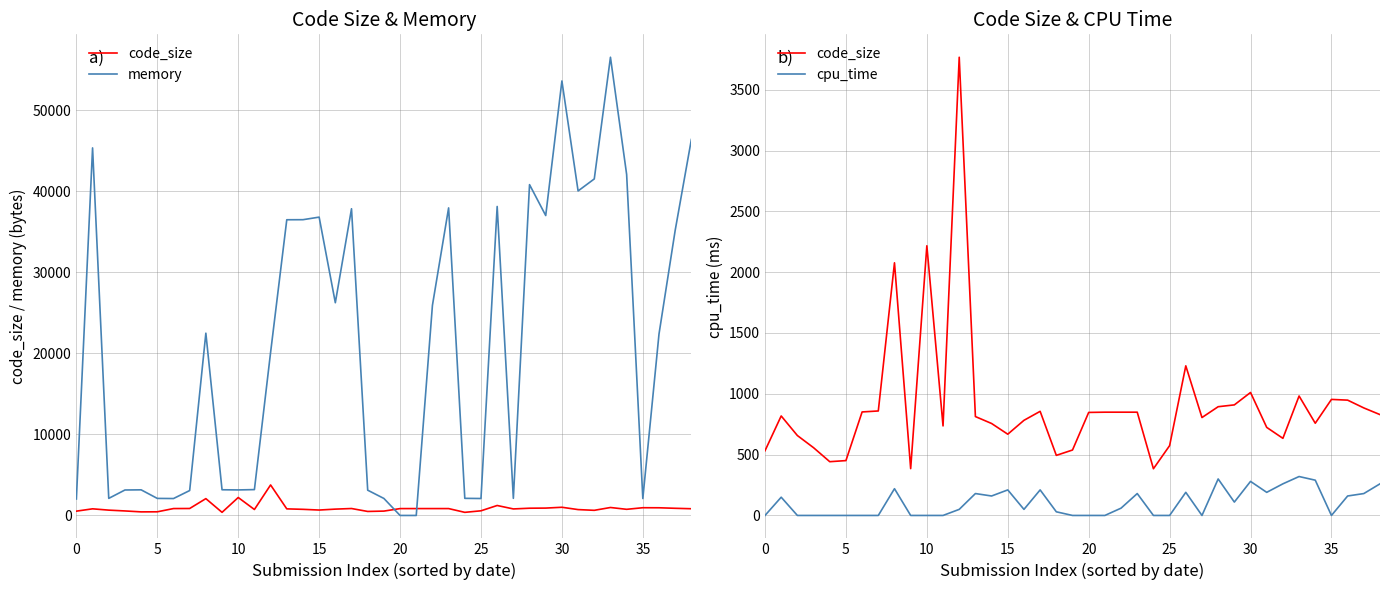

True or false: code_size has more than 1 interior local peaks.

True